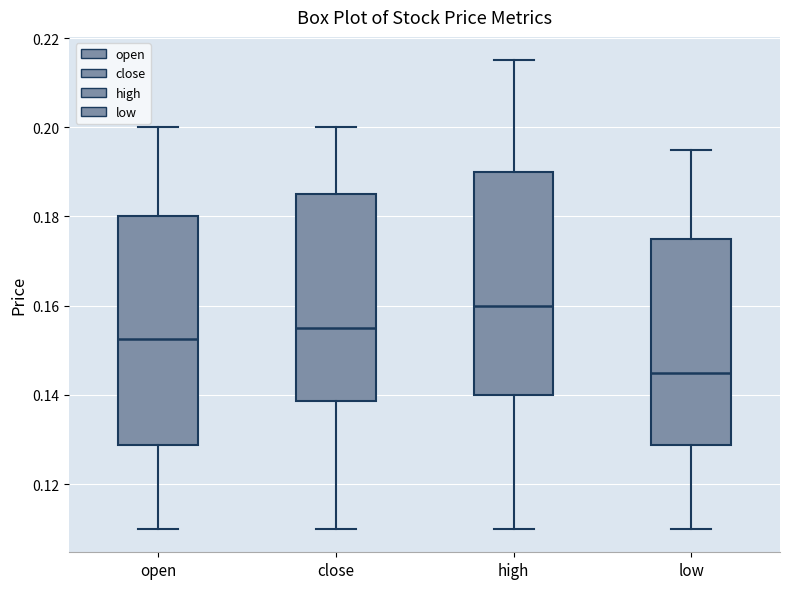

Which box's median line is the highest?

high